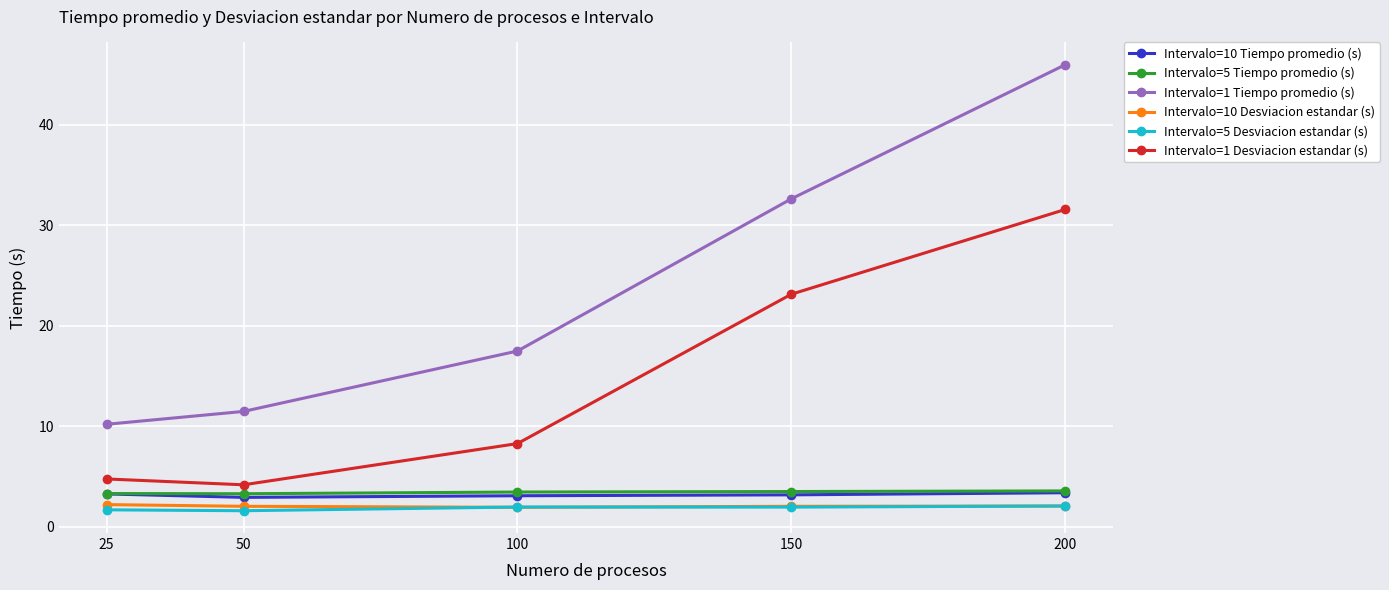

What is the maximum value shown in the chart?

46.0